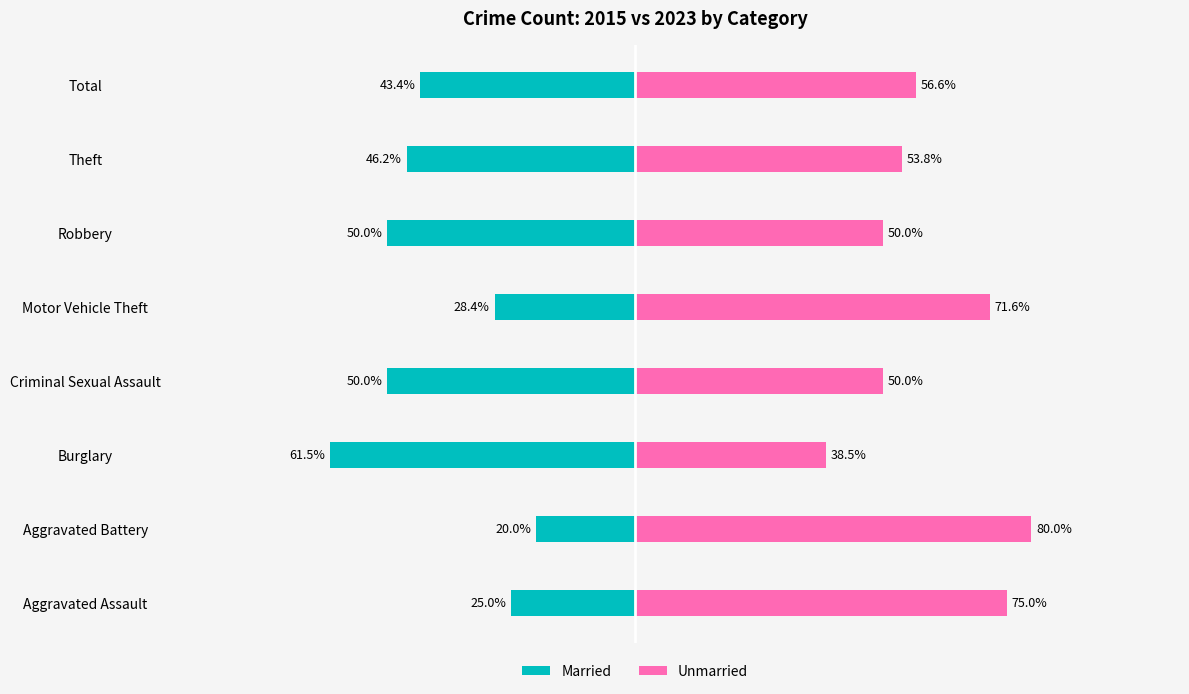

Which series changed the most between Motor Vehicle Theft and Robbery?

Married